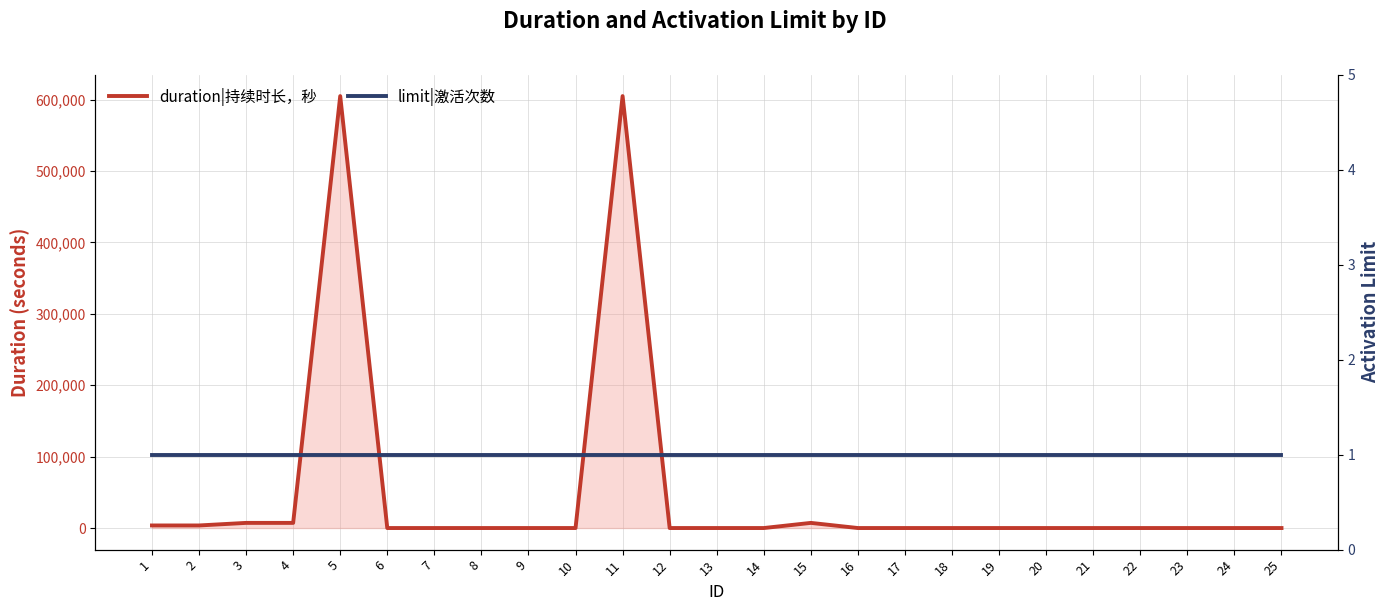

Which series has the largest range (max minus min)?

duration|持续时长，秒